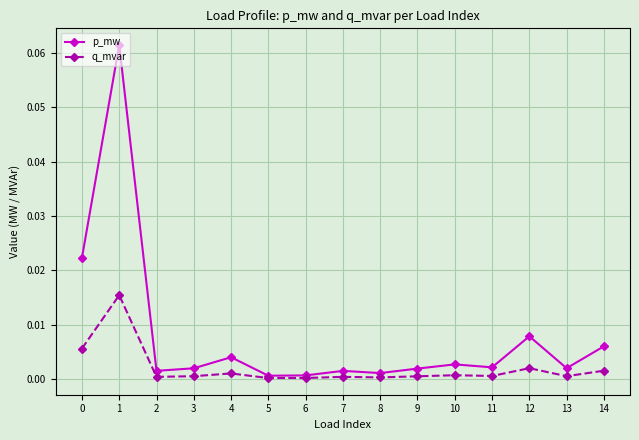

The value of p_mw at 0 is 0.0. True or false?

True